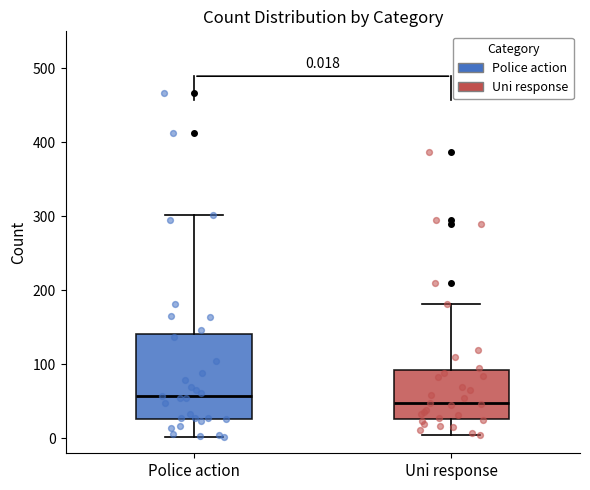

Which box has the lowest median line?

Uni response